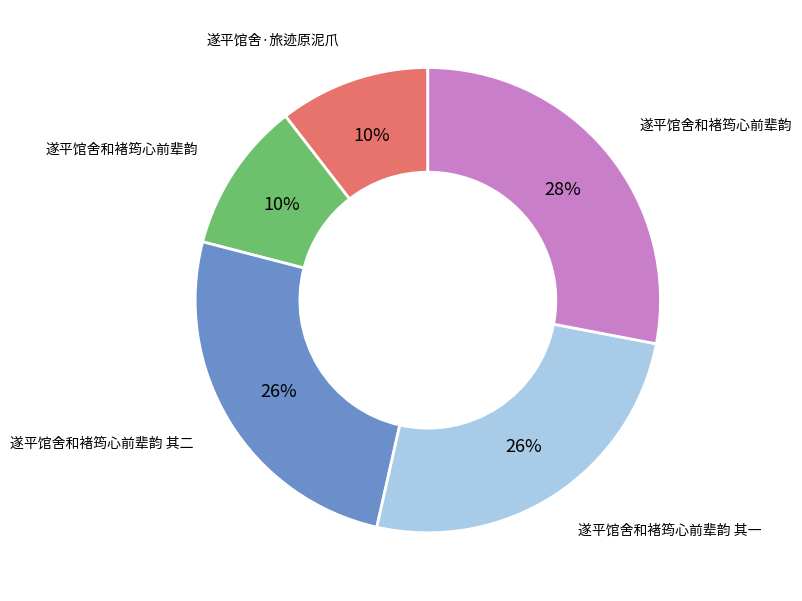

Is there a majority slice in this chart?

No